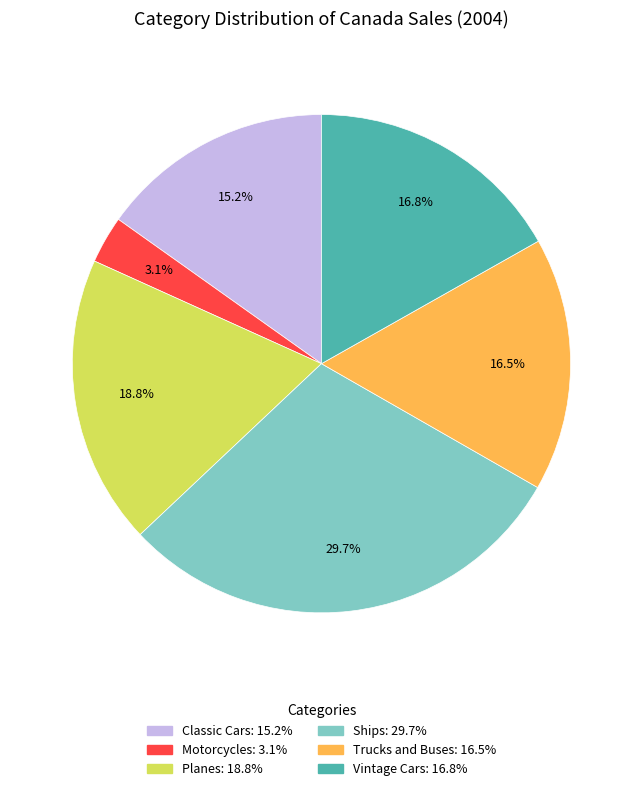

How many slices are in this pie chart?

6